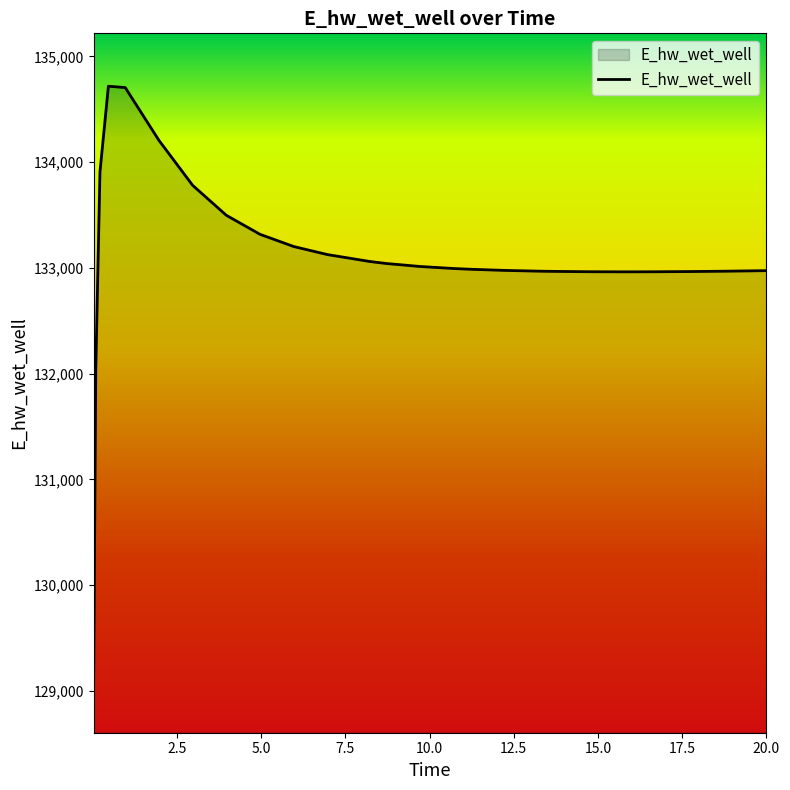

What is the maximum value shown in the chart?

134718.1